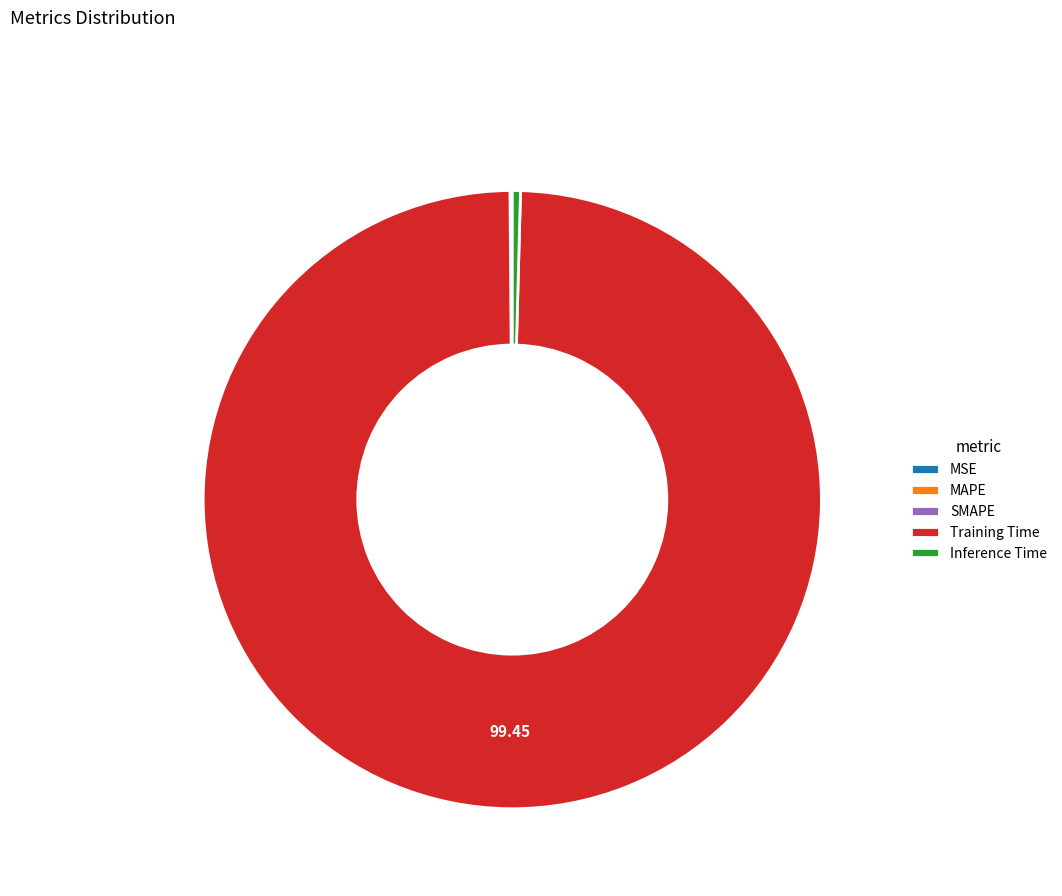

Which slice is the largest?

Training Time